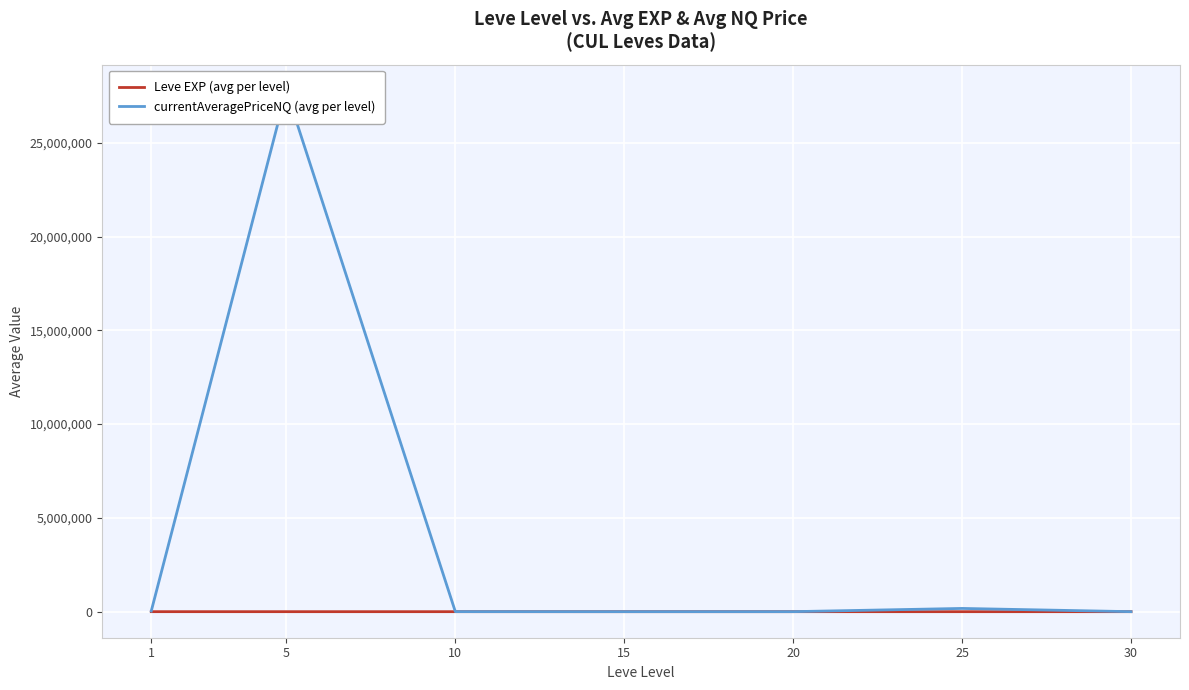

At how many categories does at least one series exceed 14123096?

1